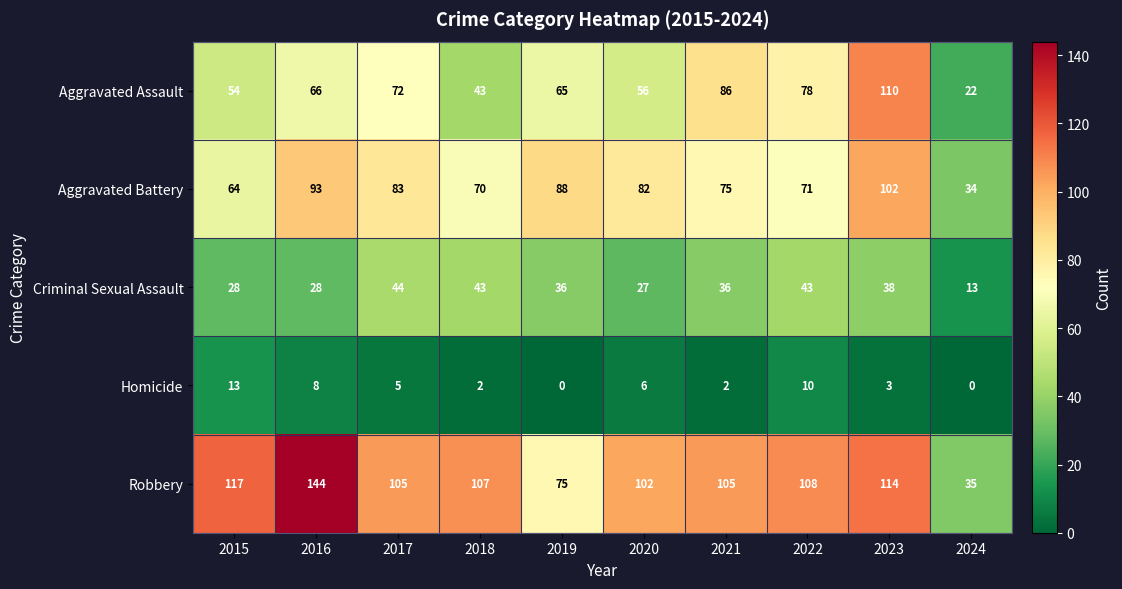

What is the maximum value shown in the chart?

144